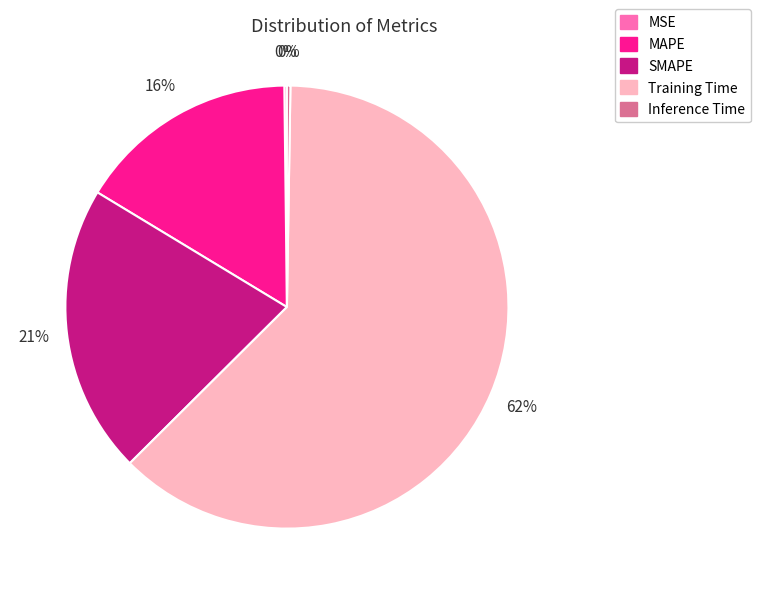

To the nearest percent, what is the combined percentage of SMAPE and MAPE?

37%